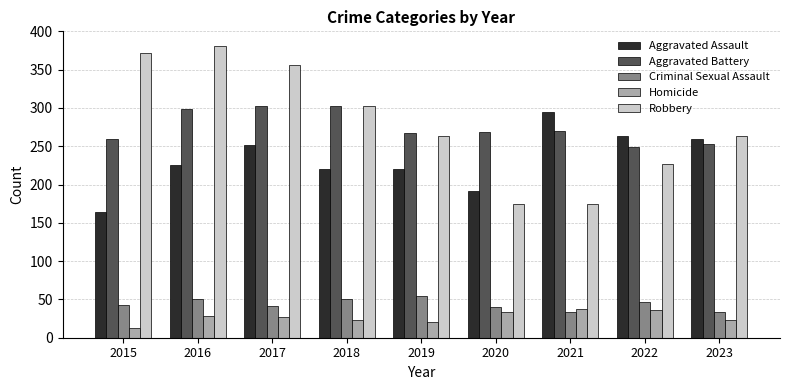

What is the difference between the maximum and minimum values in the Aggravated Battery series?

54